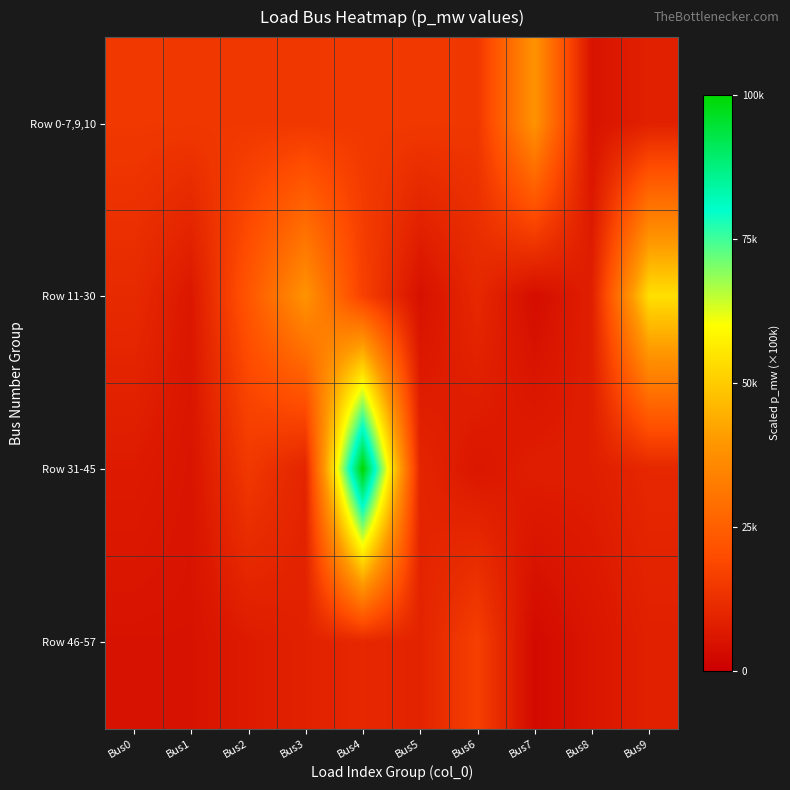

Which series has the largest total across all categories?

Row 31-45